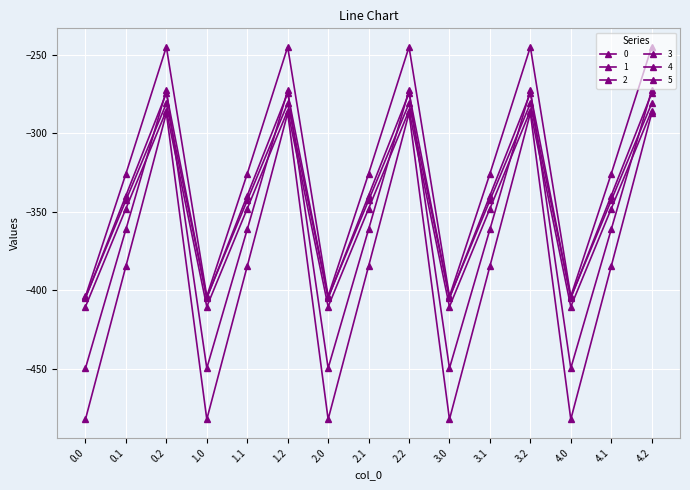

How many lines are shown in the chart?

6